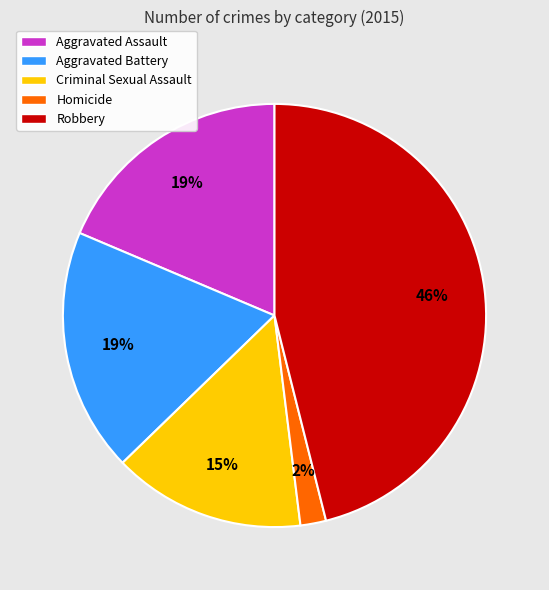

Is Aggravated Battery the majority of the pie?

No